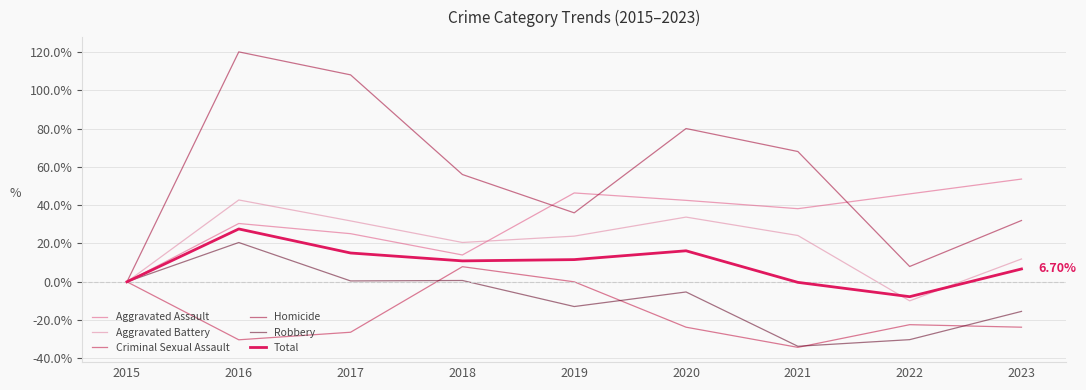

How many lines are shown in the chart?

6